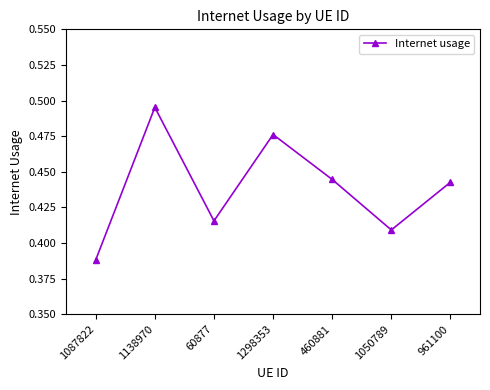

Is it true that the value at 60877 is 0.7?

False